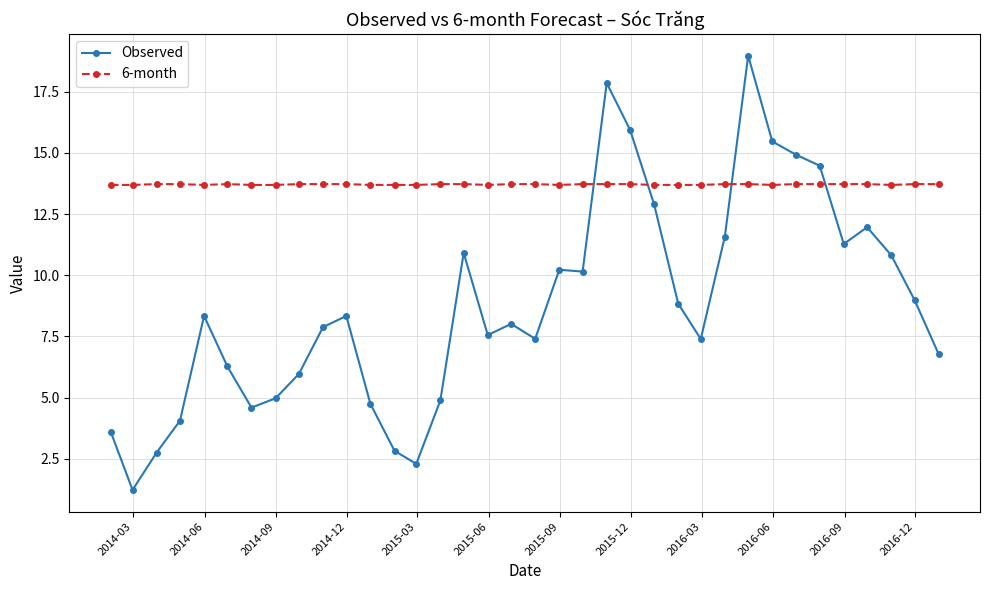

What is the sum of all Observed values?

315.1